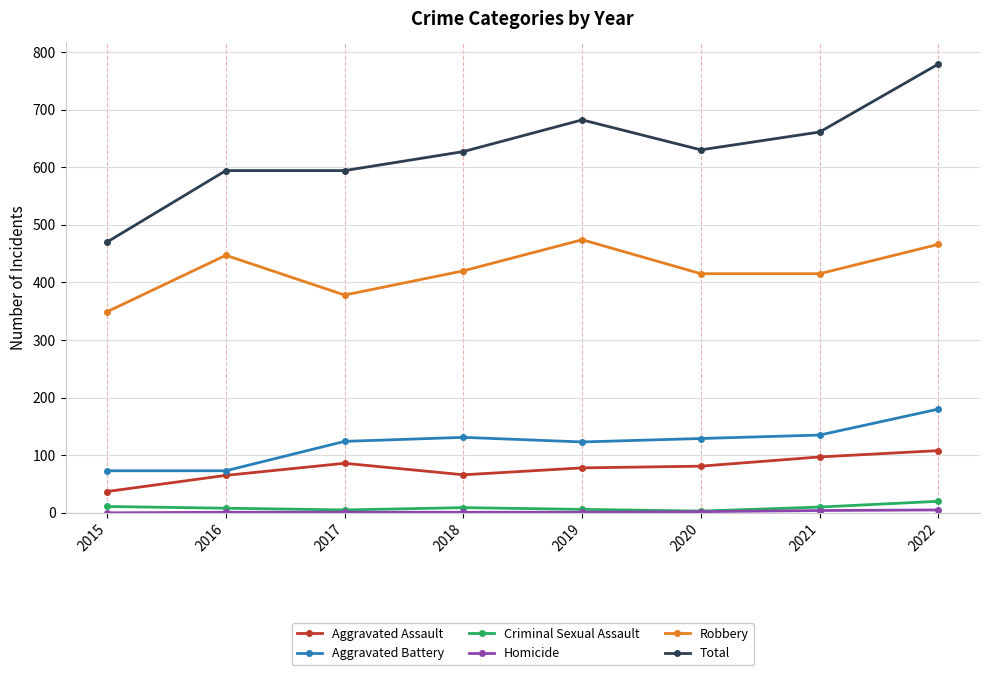

Is the value of Aggravated Assault at 2021 greater than the value of Robbery at 2016?

No